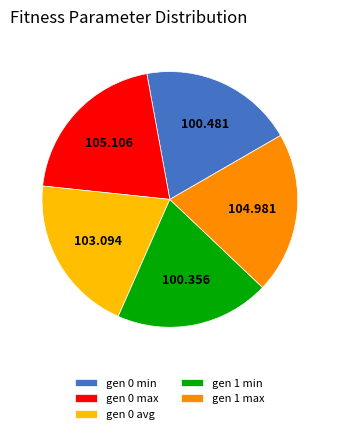

Is it true that gen 1 max is 20% of the pie?

True